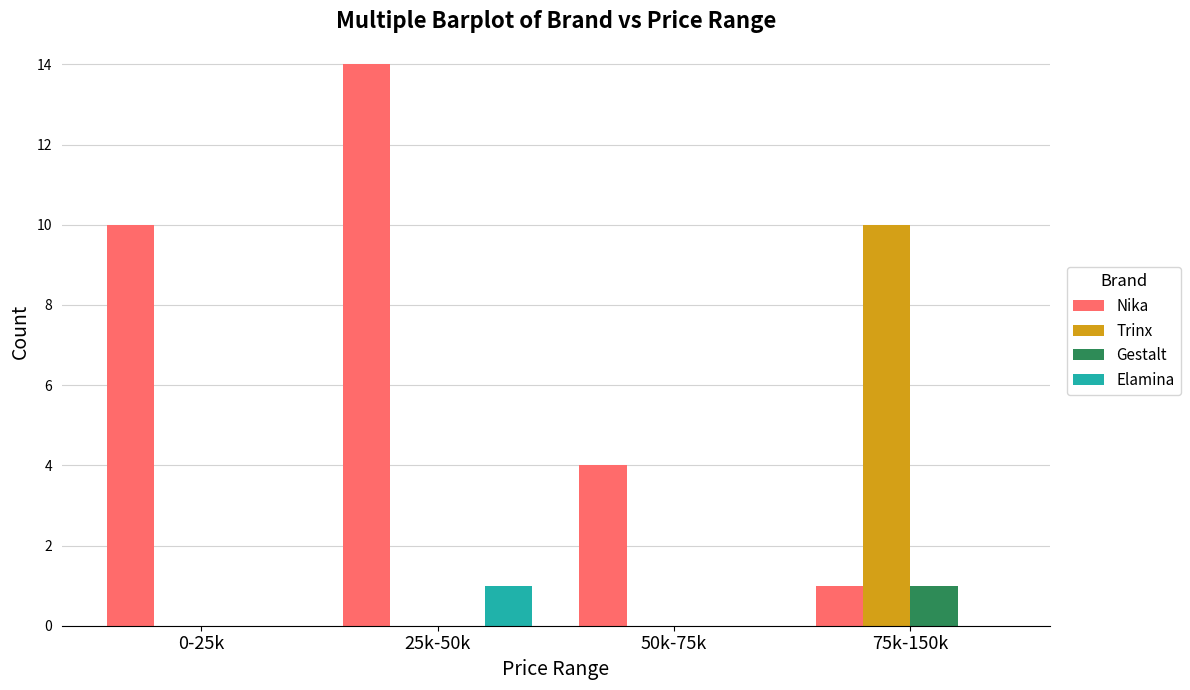

Reading left to right, list all the values displayed in this chart.

Nika: 10	14	4	1
Trinx: 0	0	0	10
Gestalt: 0	0	0	1
Elamina: 0	1	0	0